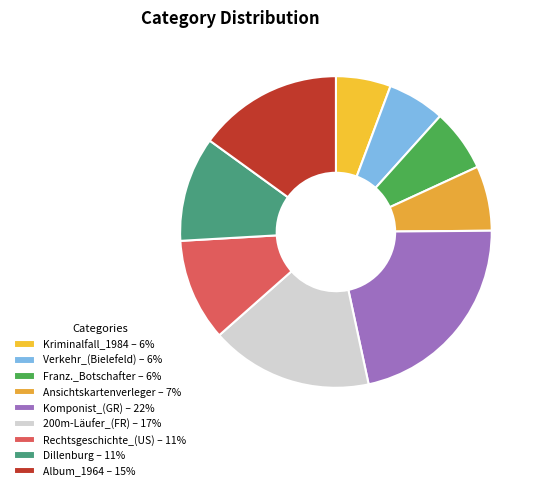

Which slice is the smallest?

Kriminalfall_1984